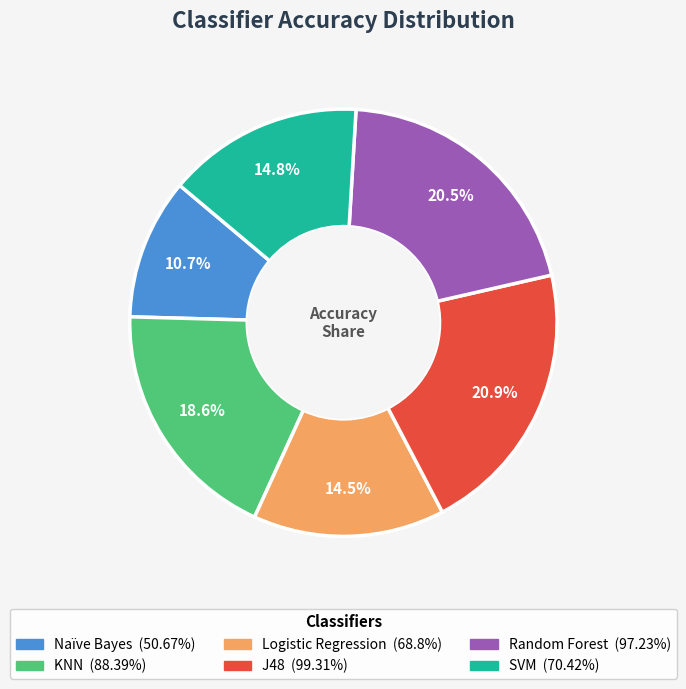

True or false: KNN accounts for 19% of the total.

True